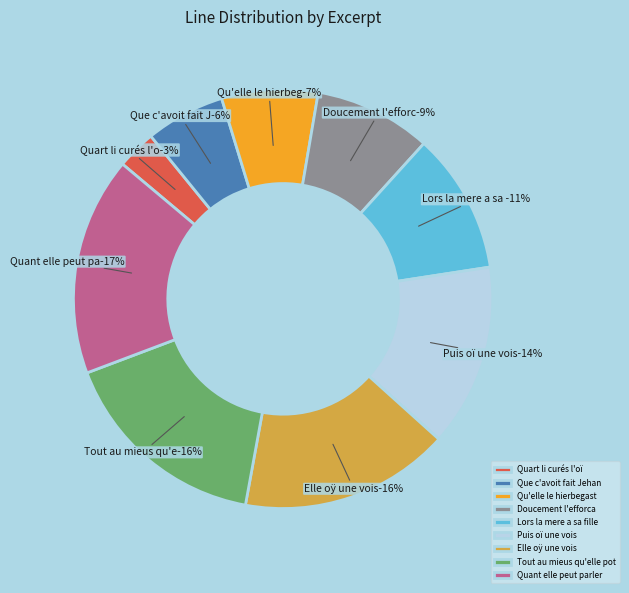

To the nearest percent, what is the average slice percentage?

11%